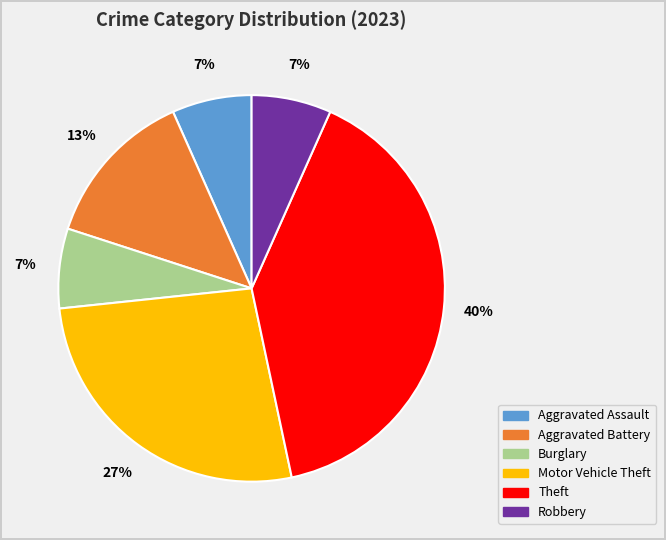

To the nearest percent, what is the difference between the Robbery and Theft slice percentages?

33%